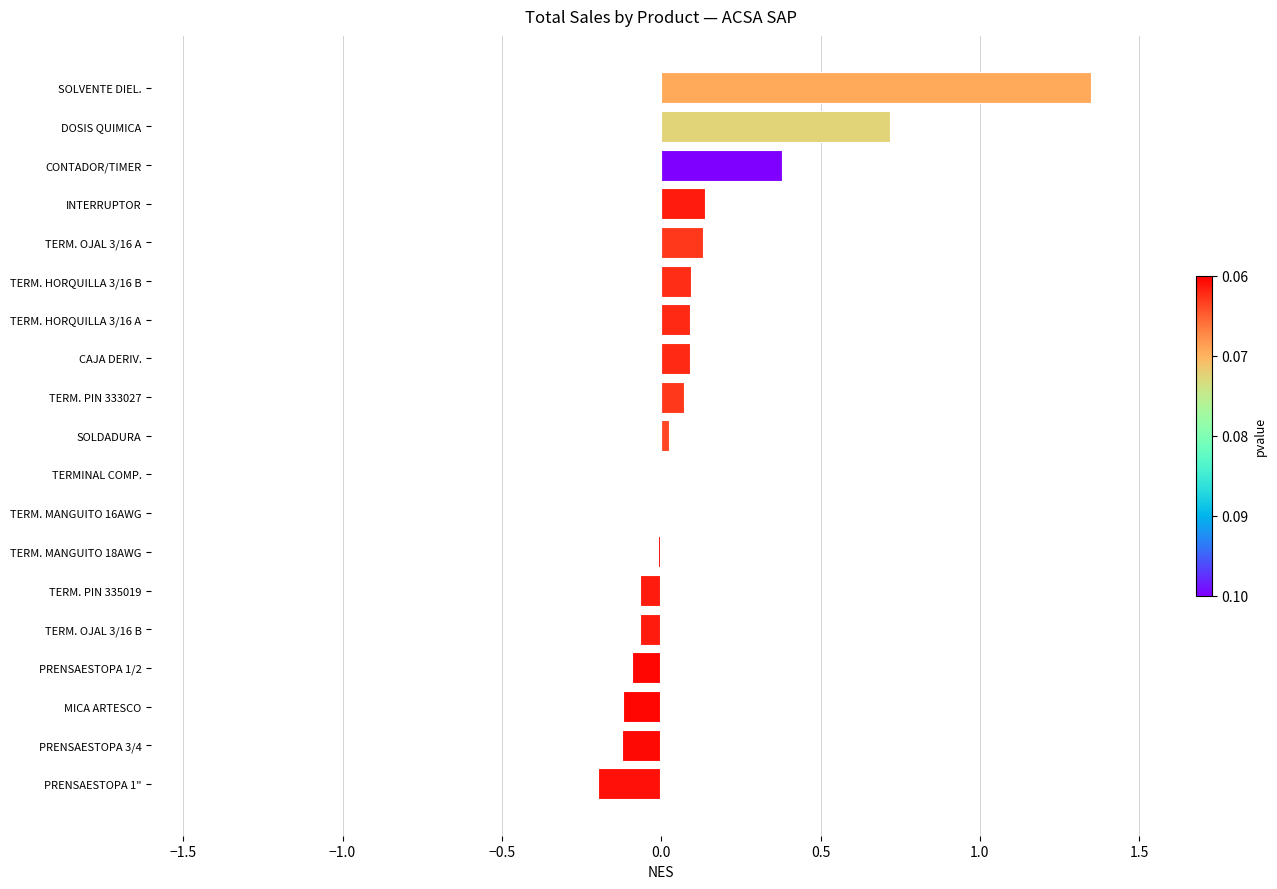

Count the number of data series in this chart.

1